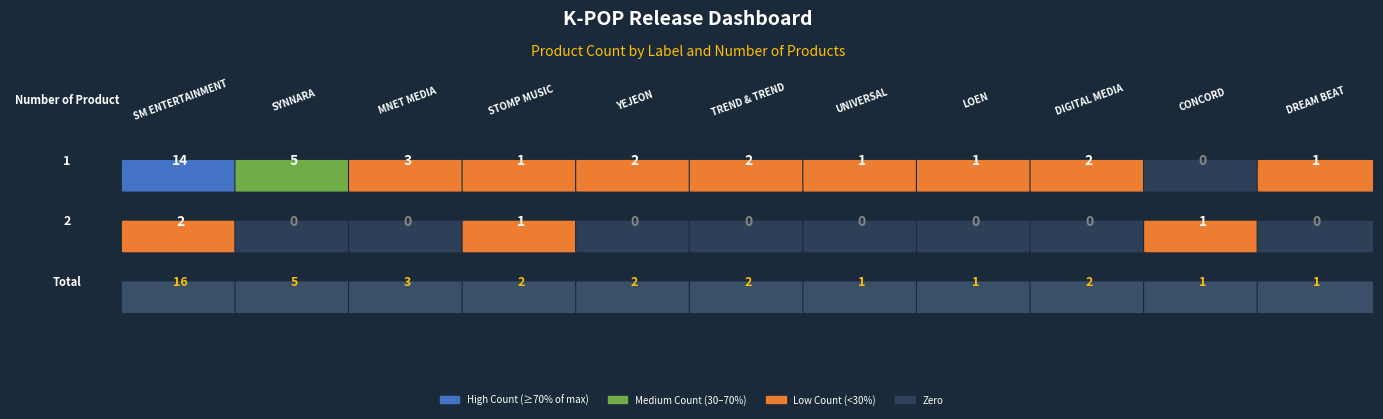

Which series has the widest spread of values?

1